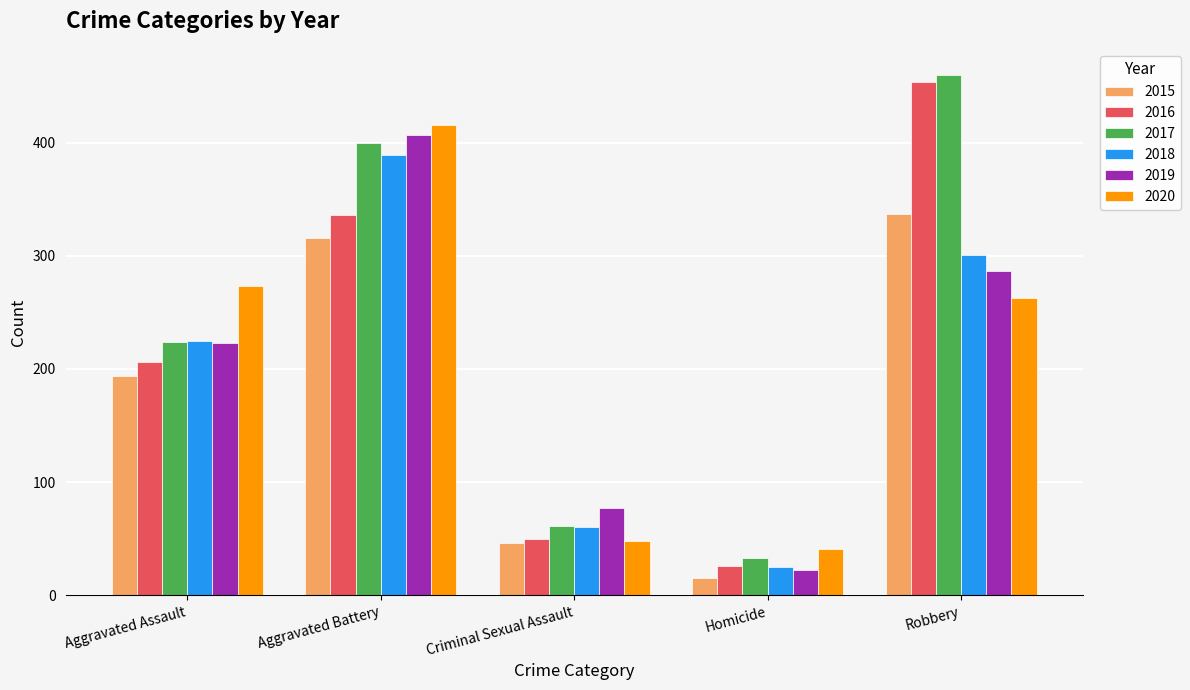

How many bars are there in each group?

6